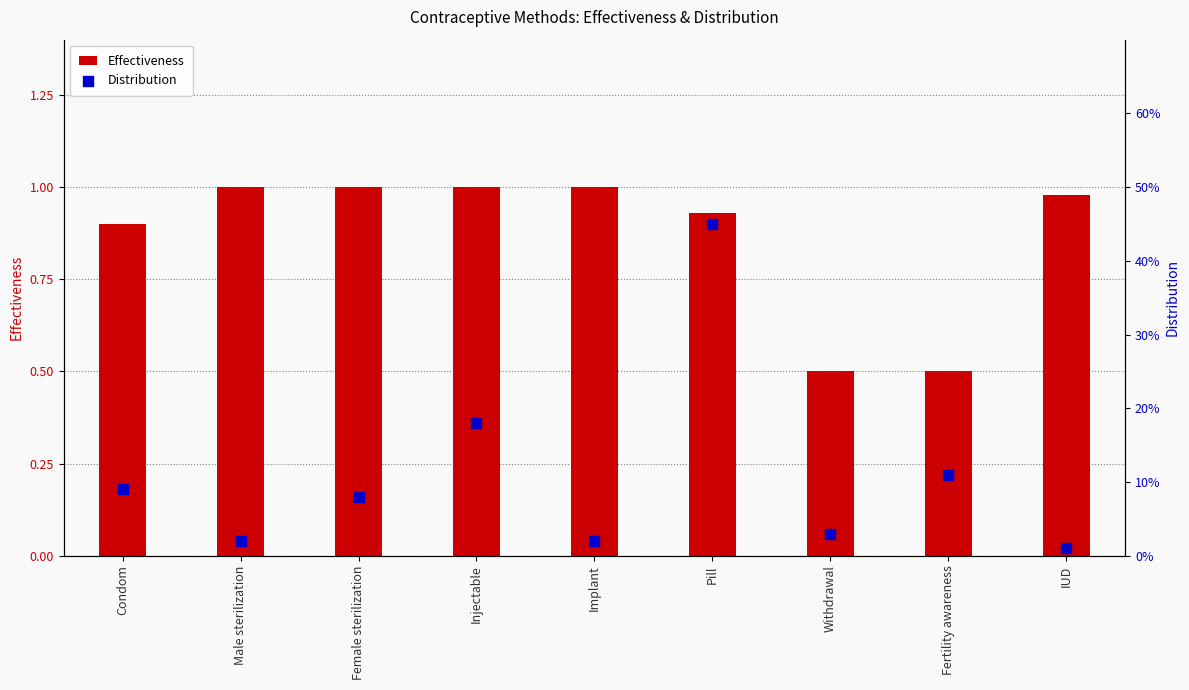

What is the total value across all series at Withdrawal?

0.5